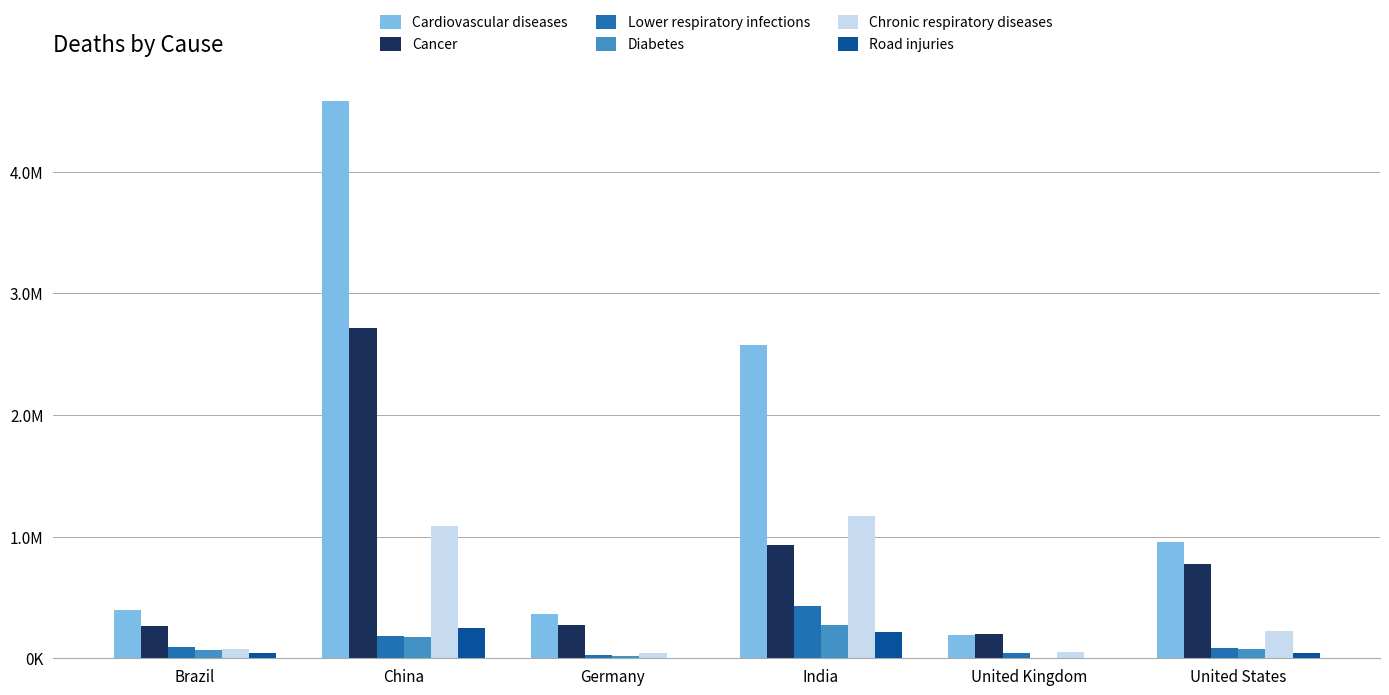

What is the value of the Chronic respiratory diseases bar at the 4th from the left?

1168381